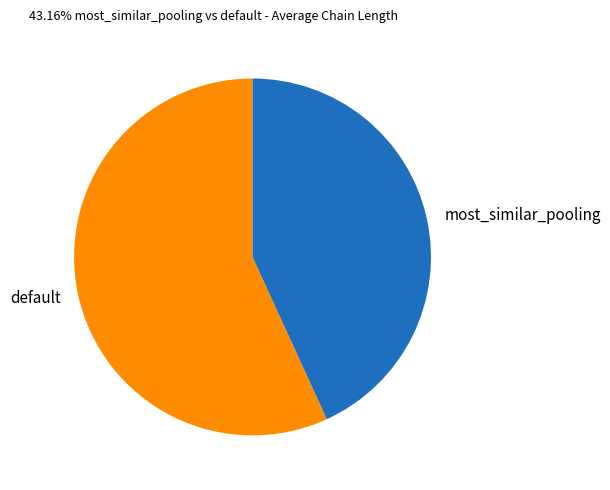

Which has a higher value, default or most_similar_pooling?

default